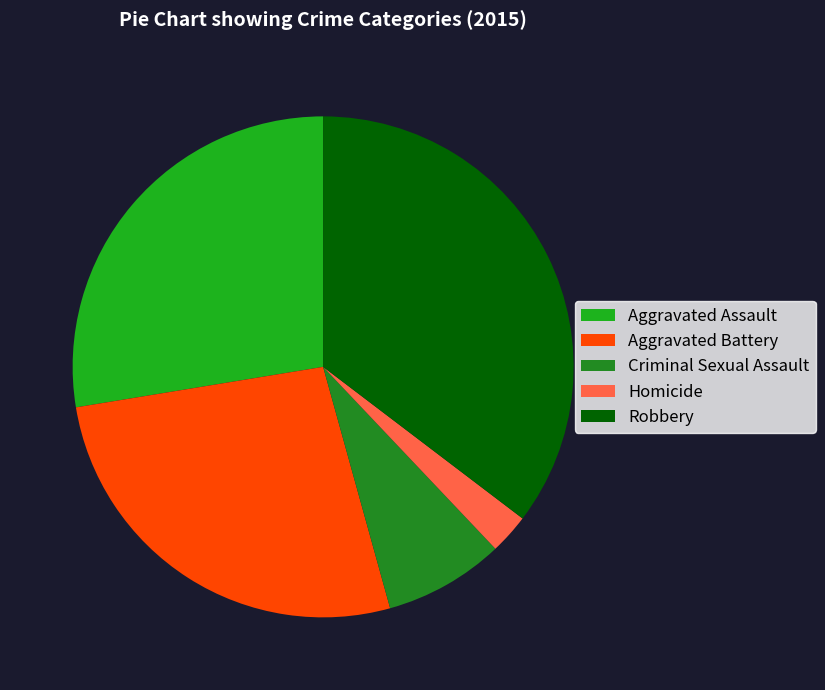

What is the ratio of the value at Robbery to the value at Criminal Sexual Assault?

4.6